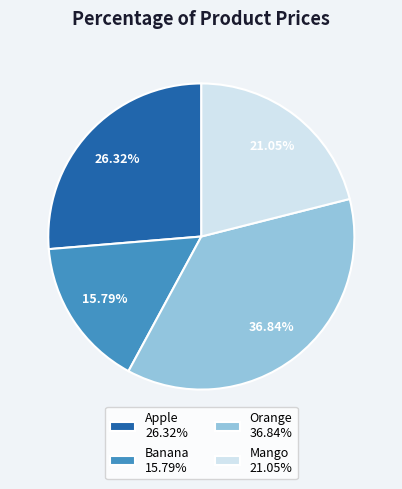

Between Apple and Banana, which is larger?

Apple